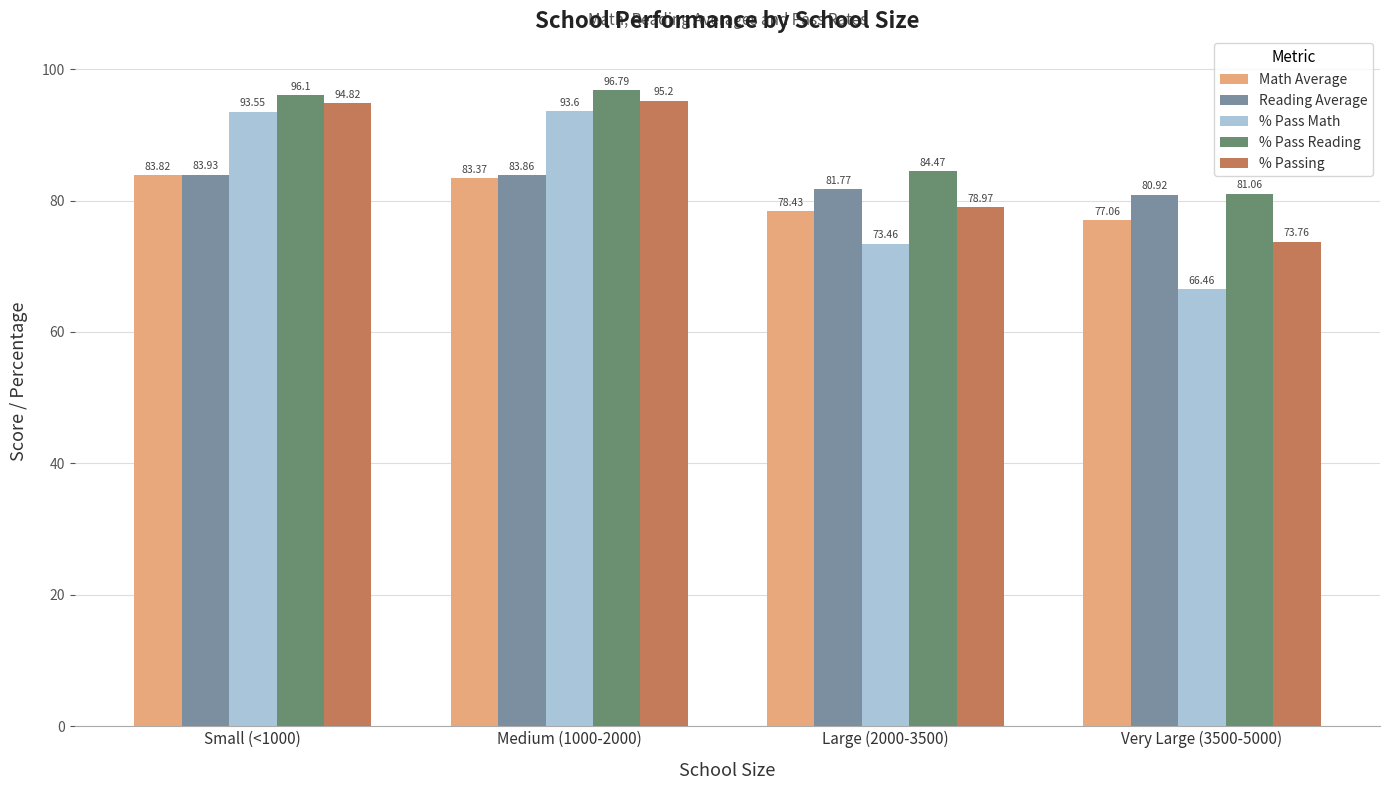

The value of % Pass Math at Small (<1000) is 22.0. True or false?

False